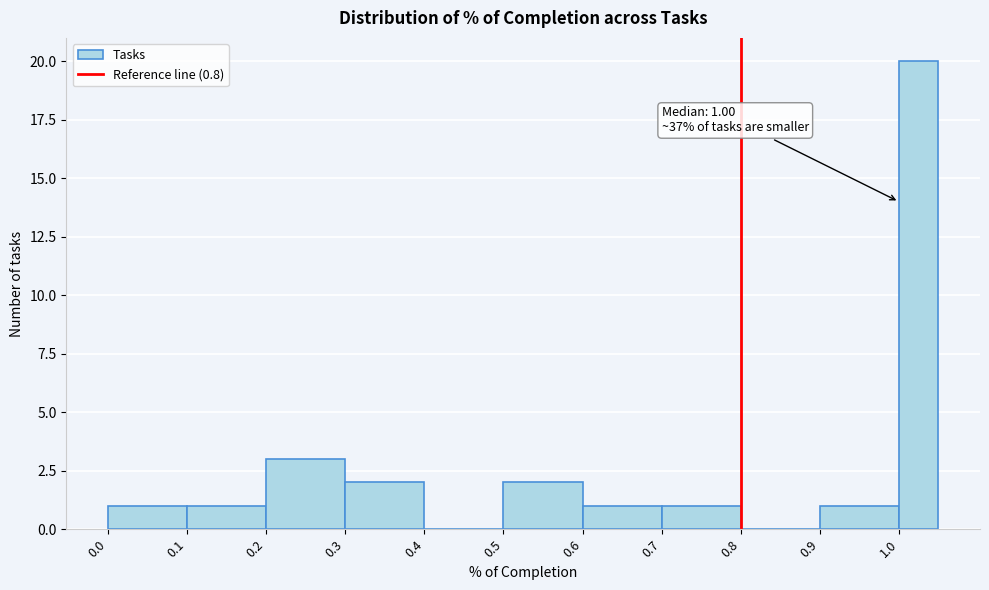

Over which range of the x-axis is the bar tallest?

1.00 to 1.05